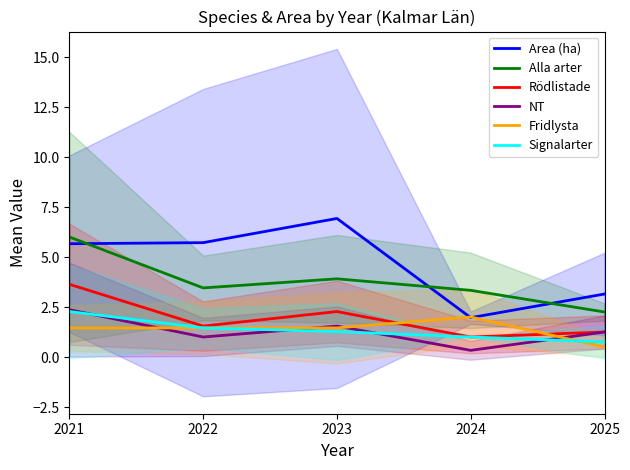

The Area (ha) series shows 5.7 at 2021. True or false?

True